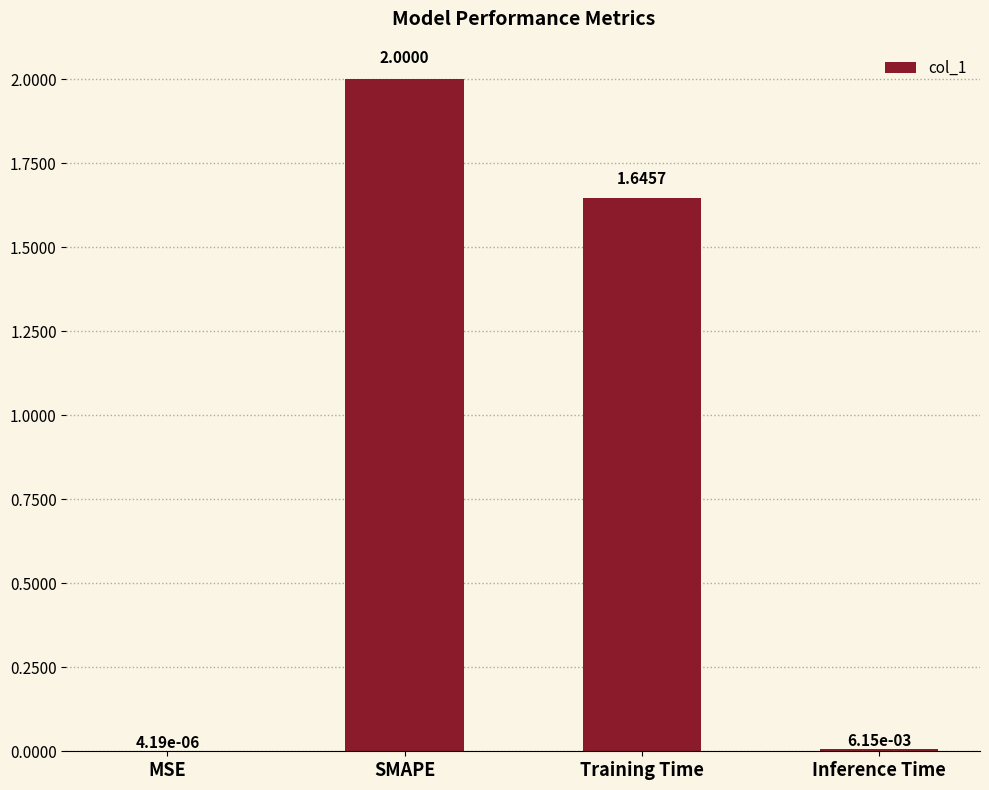

Which has a higher value, Training Time or SMAPE?

SMAPE